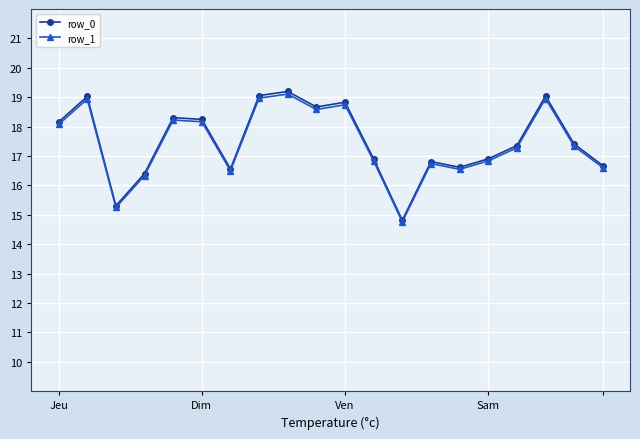

What is the value of the row_1 point at the 15th from the left?

16.5